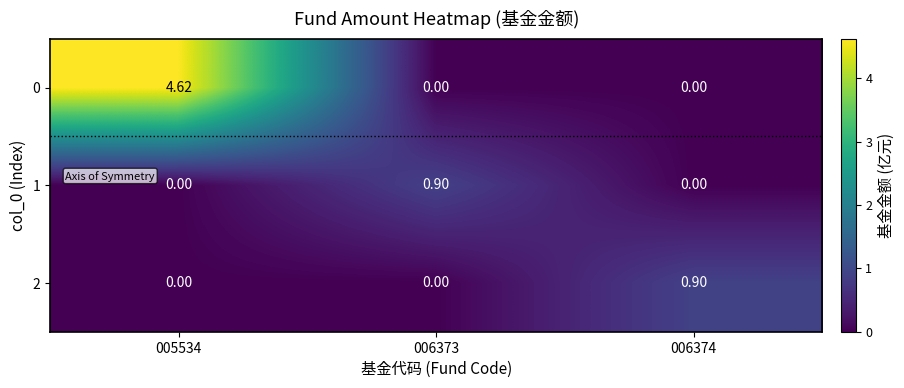

Count the number of data series in this chart.

3